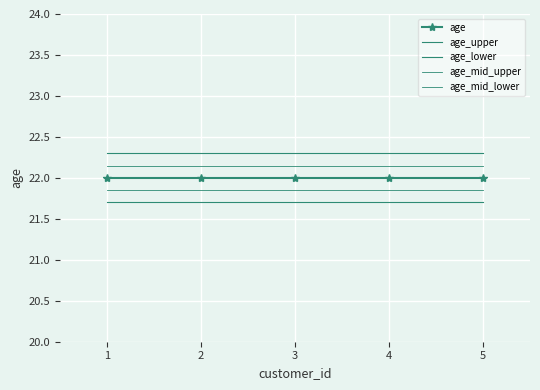

How many lines are shown in the chart?

5